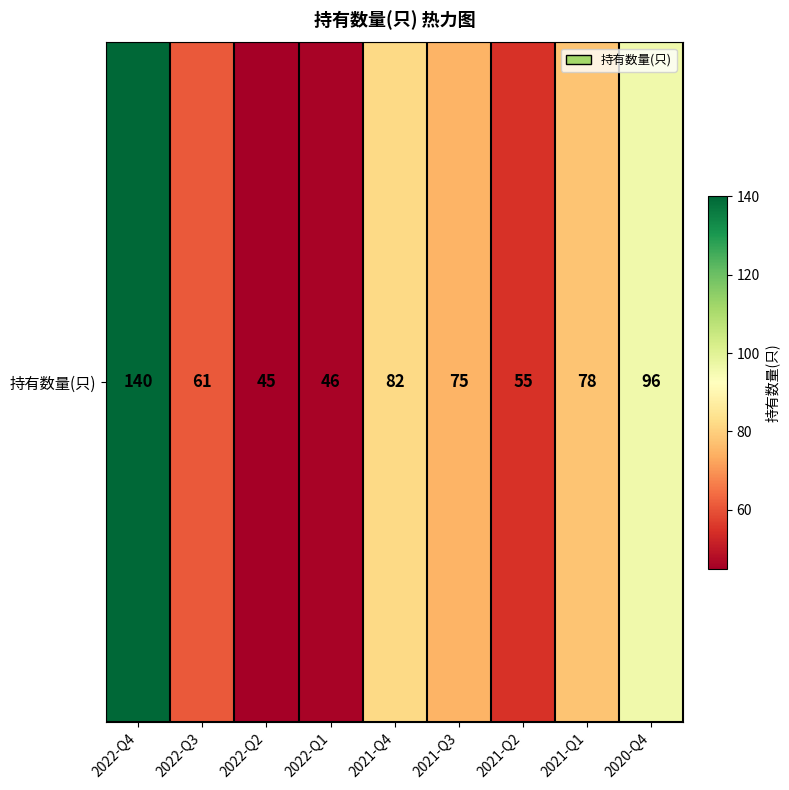

Rank the categories by value from highest to lowest.

2022-Q4, 2020-Q4, 2021-Q4, 2021-Q1, 2021-Q3, 2022-Q3, 2021-Q2, 2022-Q1, 2022-Q2